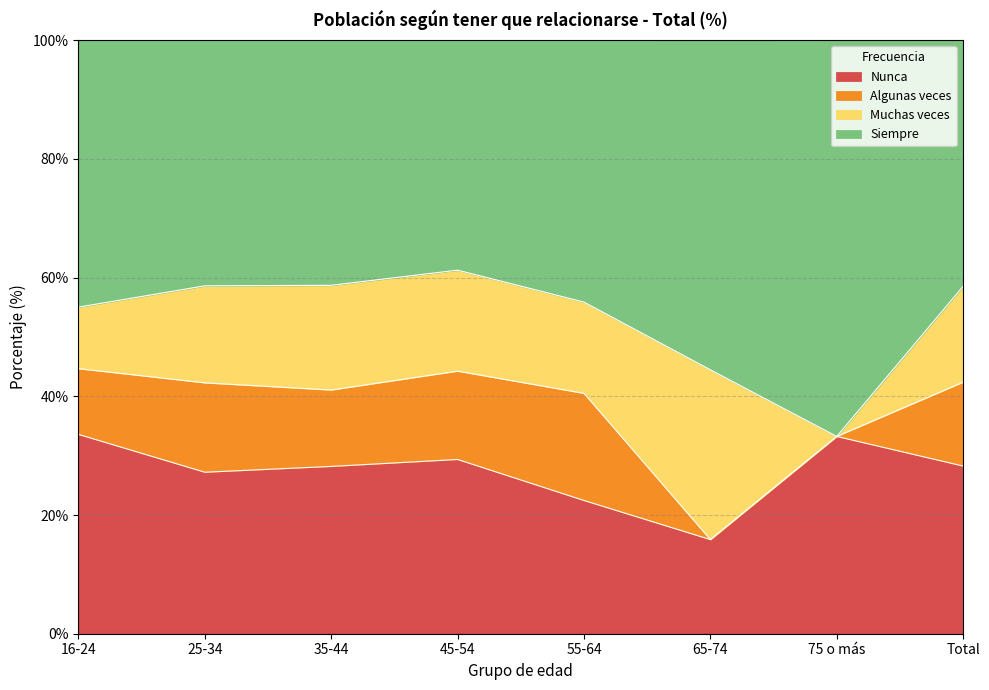

The value of Nunca at 65-74 is 15.9. True or false?

True